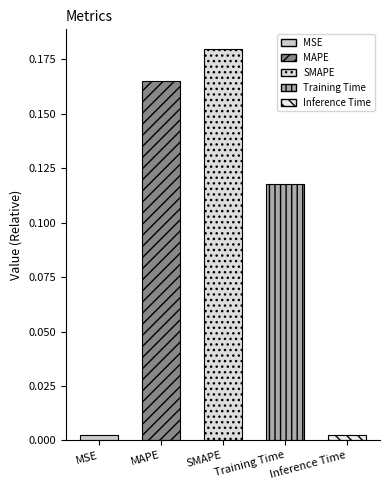

Reading left to right, list all the values displayed in this chart.

MSE=0.0	MAPE=0.2	SMAPE=0.2	Training Time=0.1	Inference Time=0.0